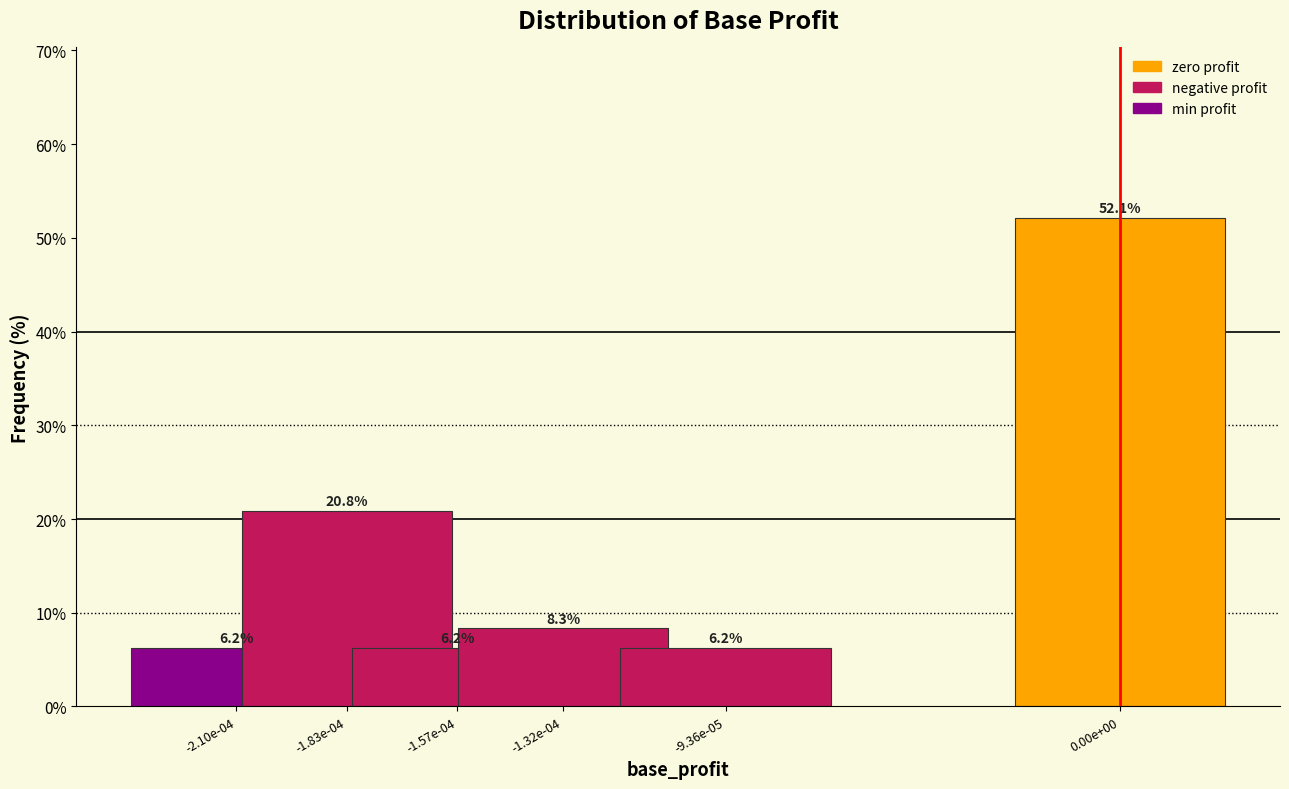

Which has a higher value, 0.00e+00 or -1.57e-04?

0.00e+00